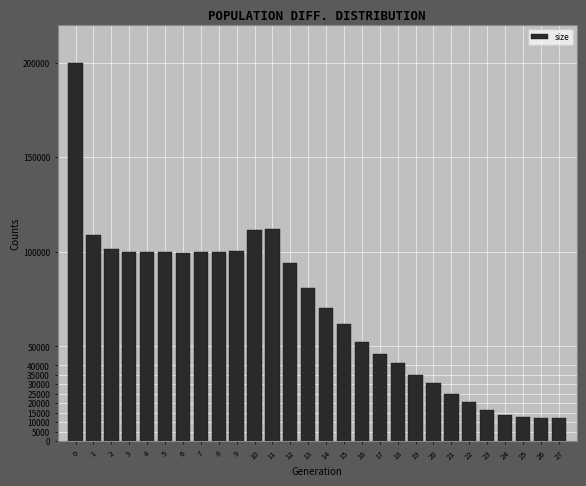

What is the ratio of the value at 11 to the value at 25?

8.9